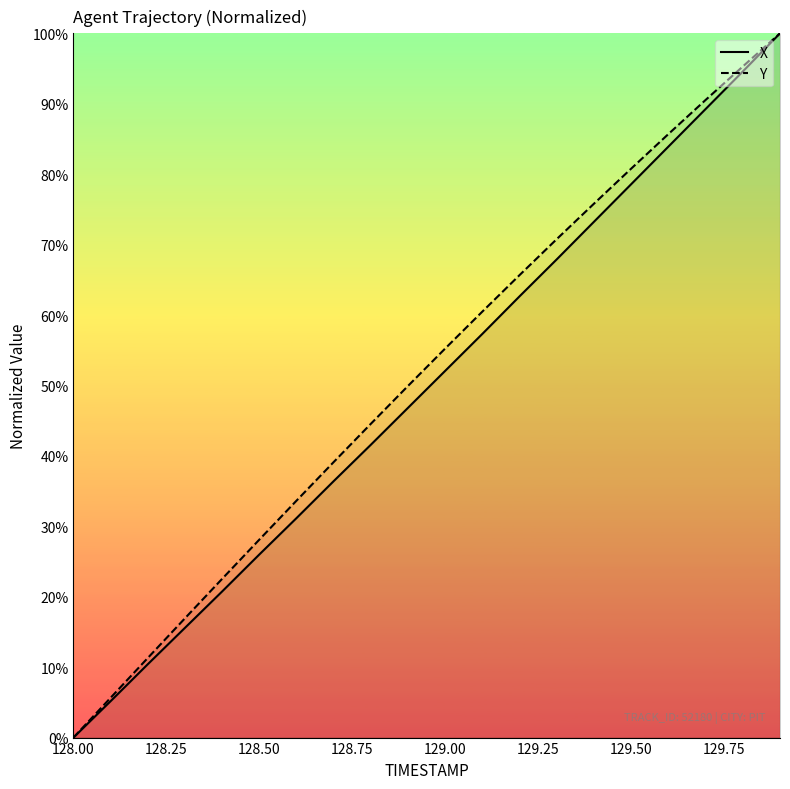

How many data points does each series have?

20